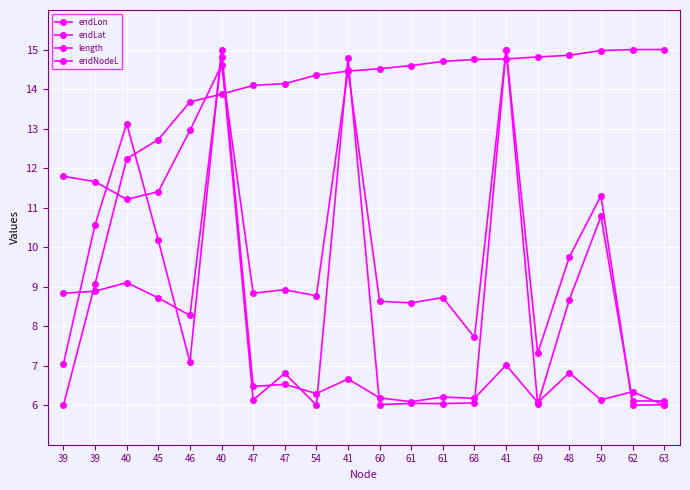

At which label does endLat first exceed 9?

39